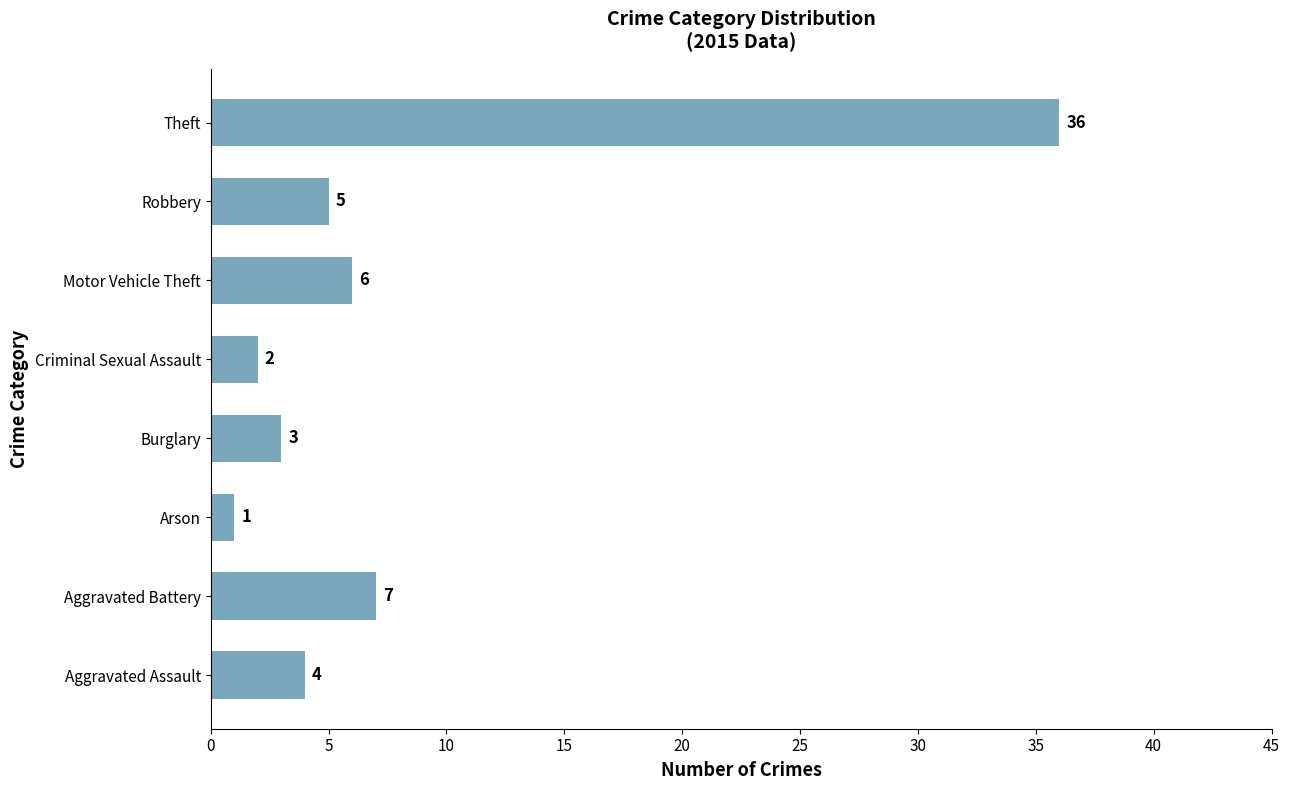

What is the change in value from Aggravated Battery to Theft?

+29